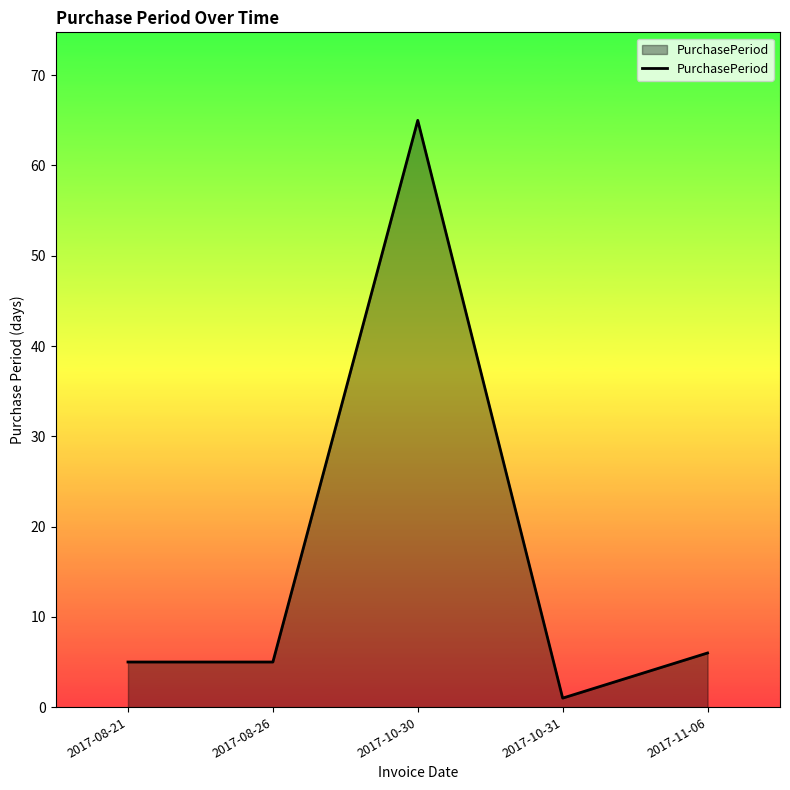

What position from the left is 2017-08-26?

2